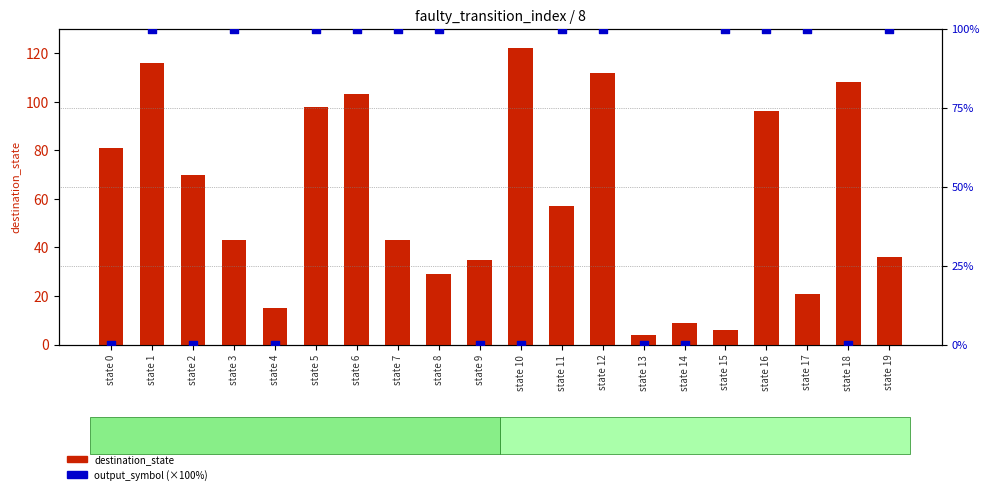

At which category is the sum across all series the highest?

state 1